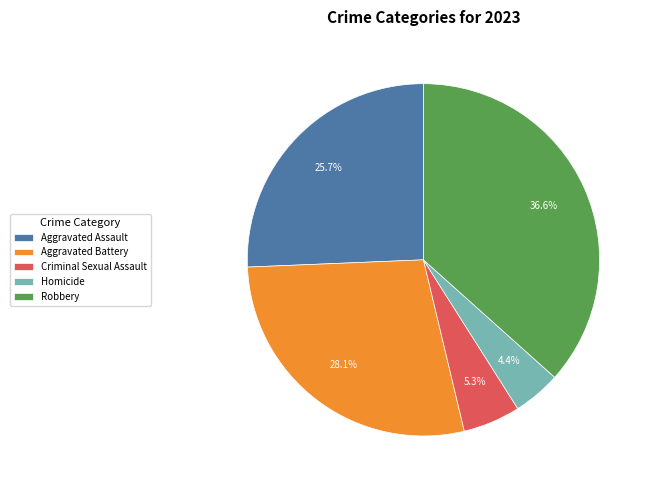

What portion of the pie excludes Criminal Sexual Assault?

94.7%